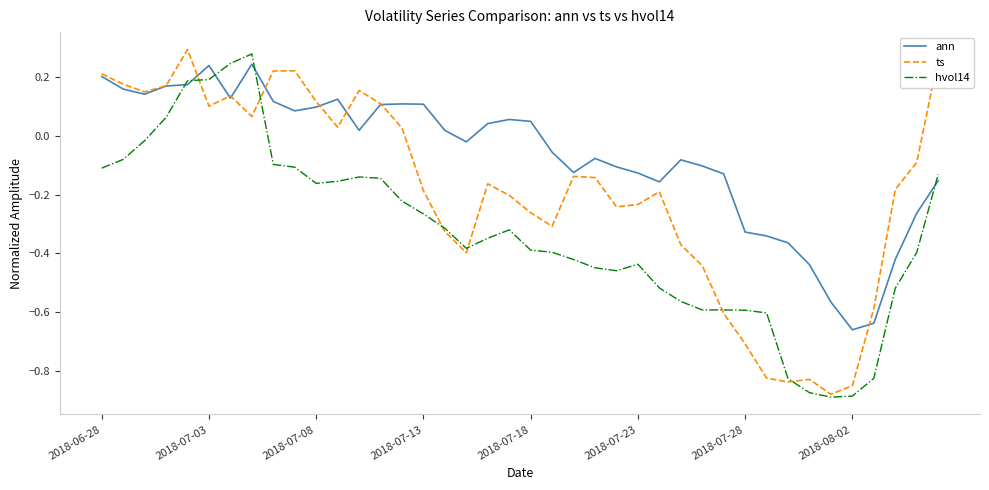

Which series has the largest total across all categories?

ann